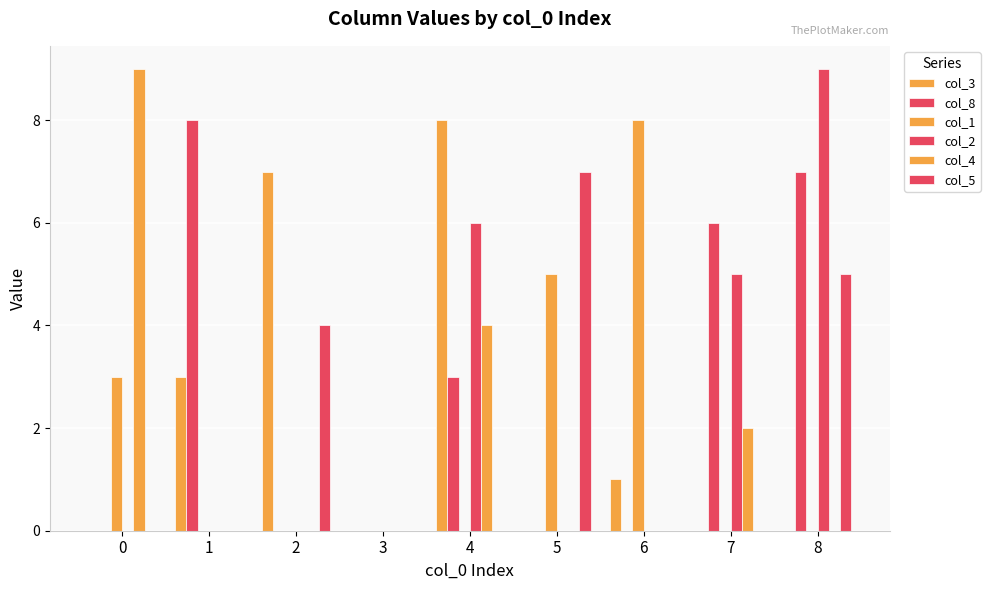

At how many categories does at least one series exceed 5?

8